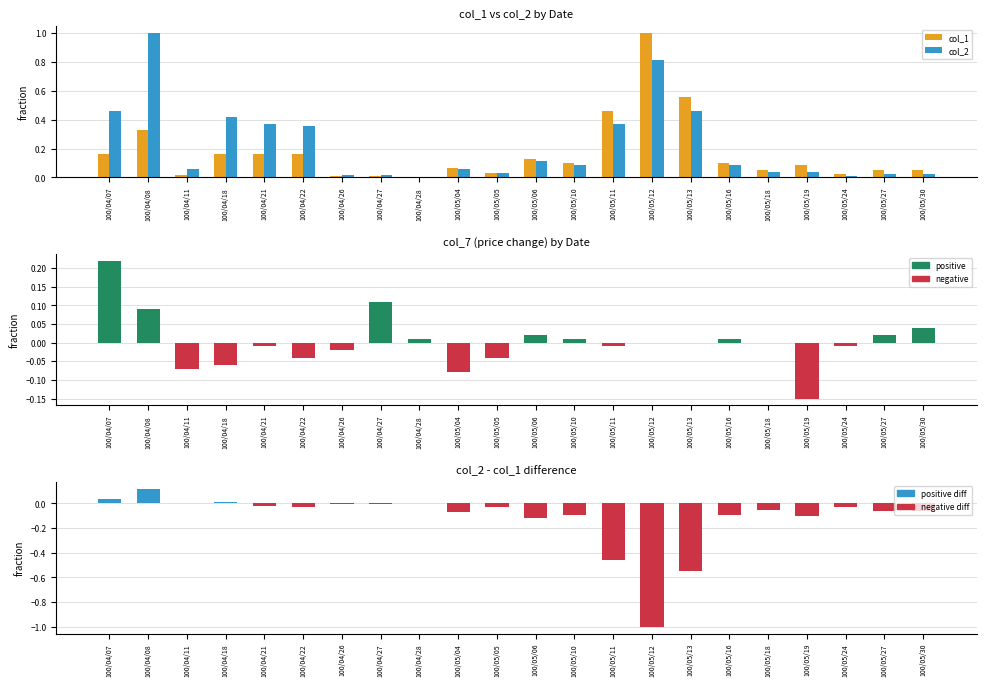

Rank the categories by col_7 value from highest to lowest.

100/04/07, 100/04/27, 100/04/08, 100/05/30, 100/05/06, 100/05/27, 100/04/28, 100/05/10, 100/05/16, 100/05/12, 100/05/13, 100/05/18, 100/04/21, 100/05/11, 100/05/24, 100/04/26, 100/04/22, 100/05/05, 100/04/18, 100/04/11, 100/05/04, 100/05/19